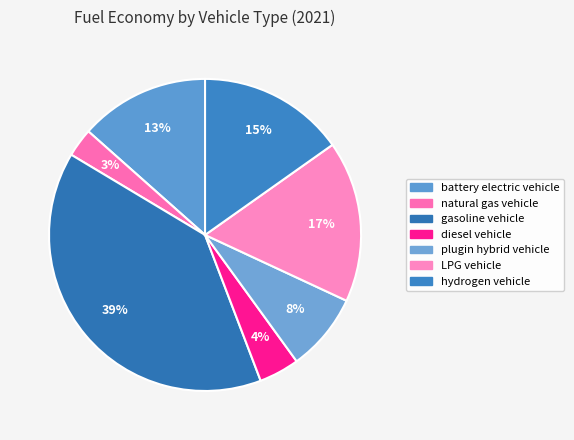

To the nearest percent, what is the combined percentage of gasoline vehicle and diesel vehicle?

44%